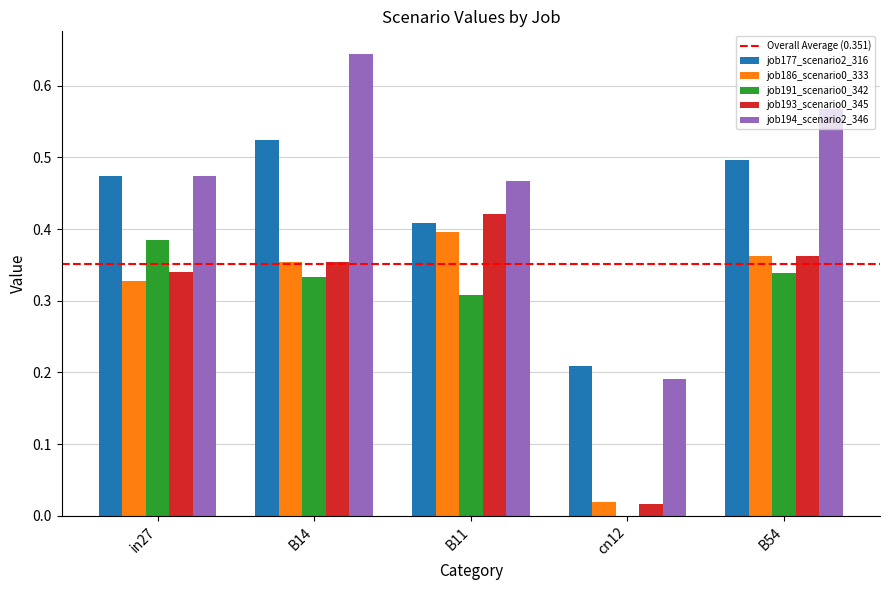

What is the sum of all job194_scenario2_346 values?

2.3